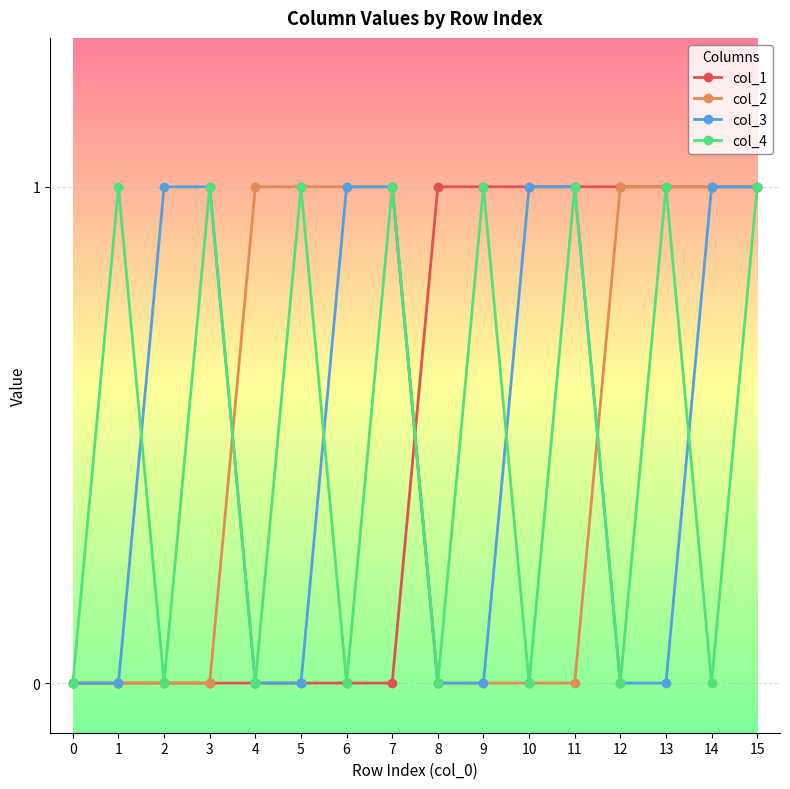

What is the sum of the col_4 values at 7 and 5?

2